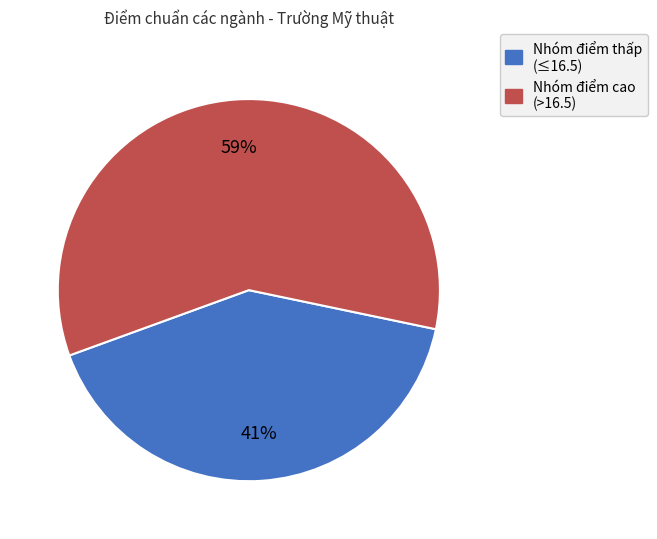

To the nearest percent, what is the average slice percentage?

50%